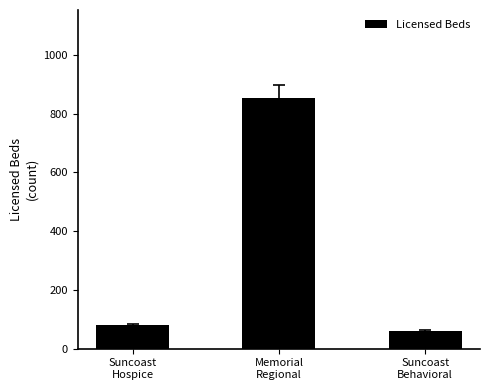

What is the label of the 2nd bar from the left?

Memorial
Regional